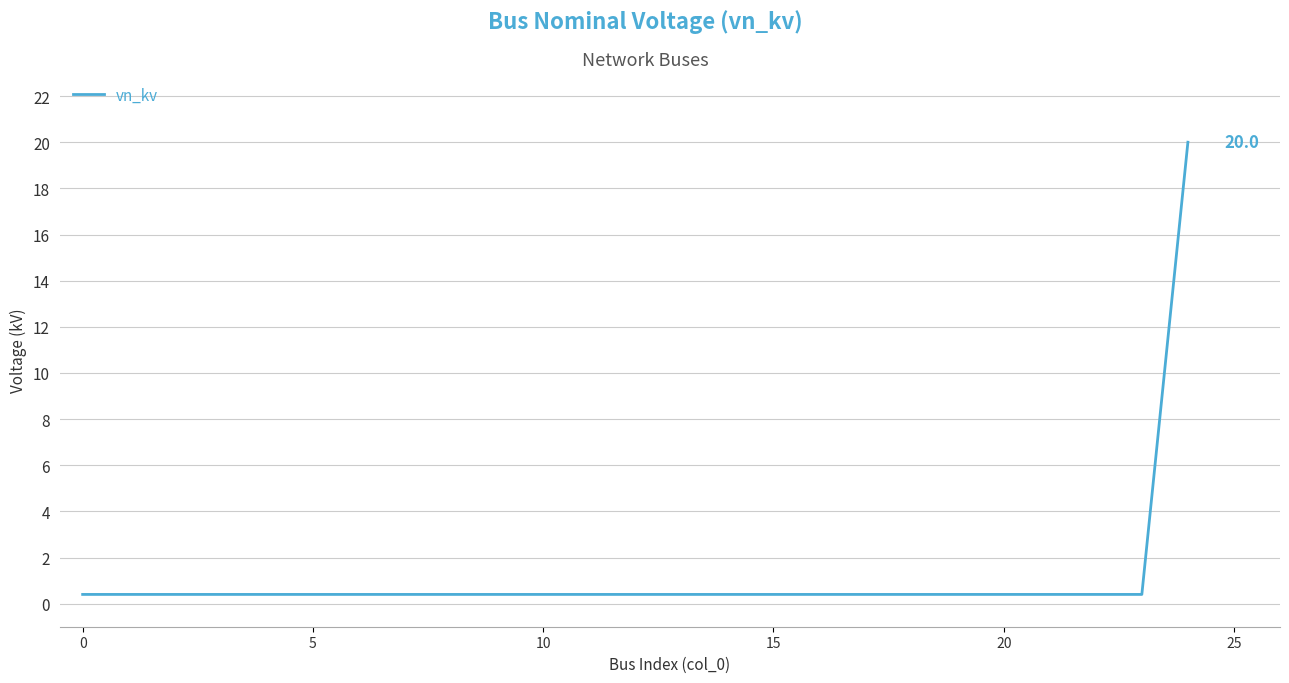

What is the maximum value shown in the chart?

20.0